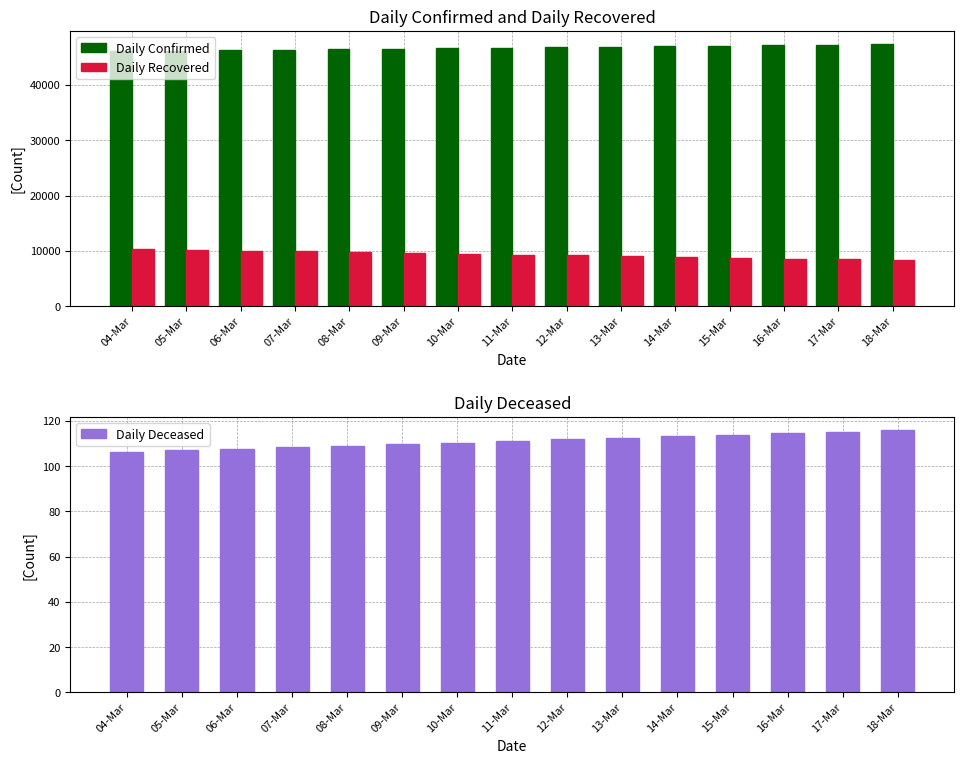

What is the difference between the highest and lowest values at 11-Mar?

46652.1